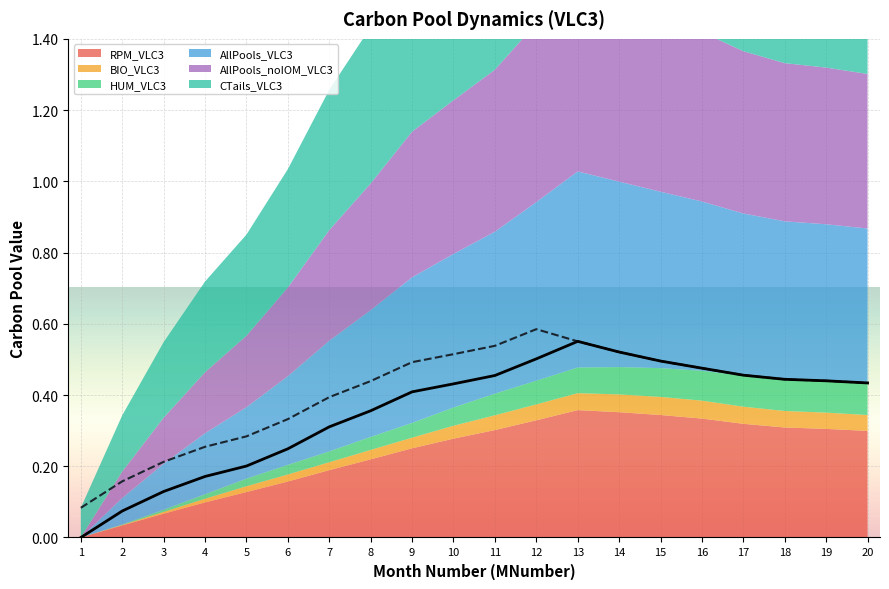

What are all the series names shown in the legend?

RPM_VLC3, BIO_VLC3, HUM_VLC3, AllPools_VLC3, AllPools_noIOM_VLC3, CTails_VLC3